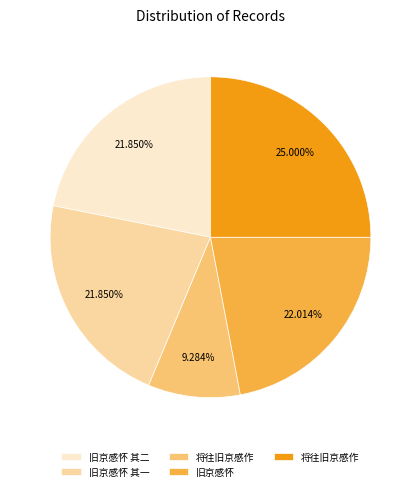

Is there a majority slice in this chart?

No